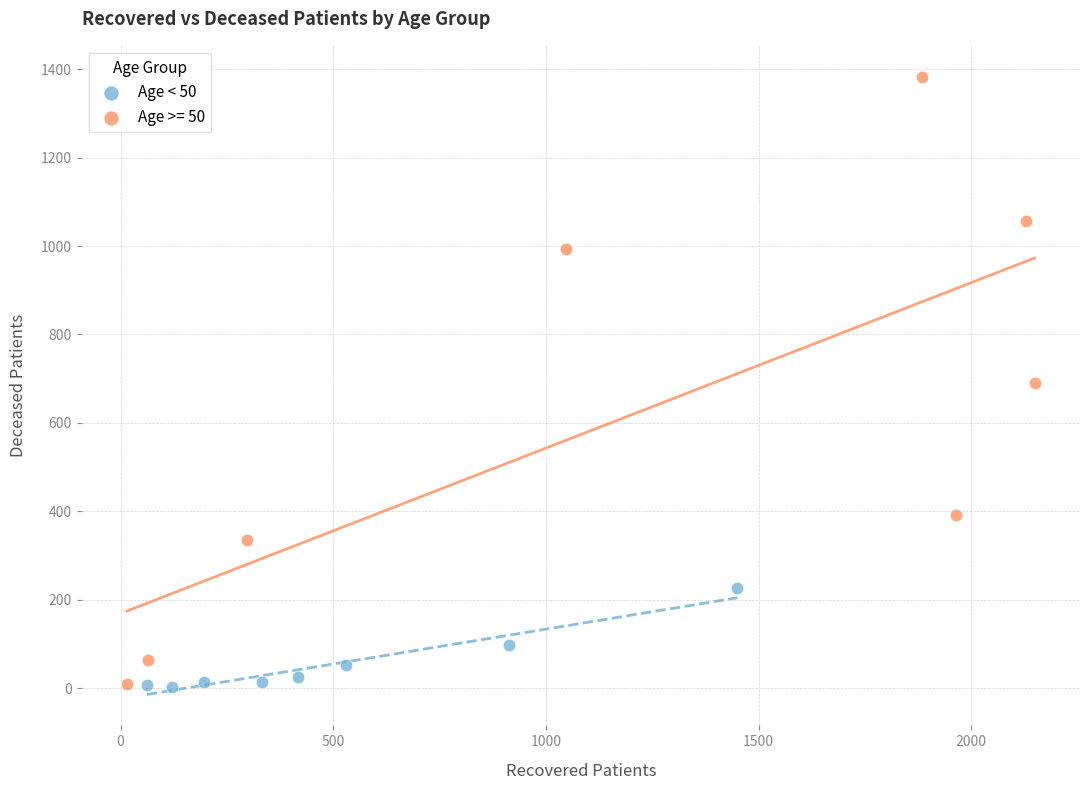

Which series has the widest spread of Y values?

Age >= 50